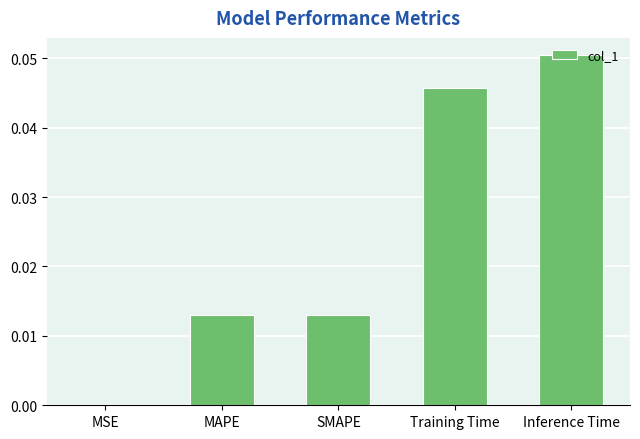

Is it true that the value at MAPE is 0.0?

True